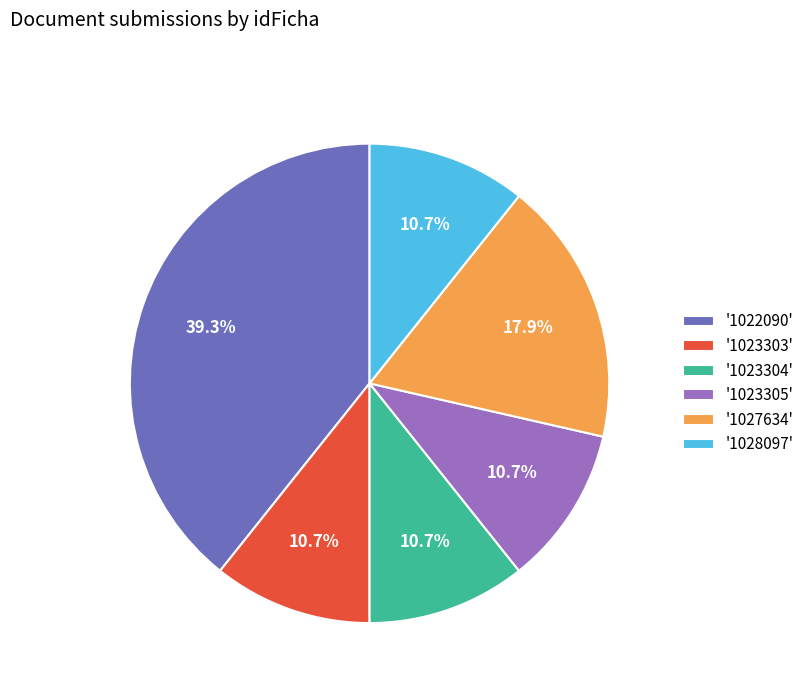

Is there a majority slice in this chart?

No